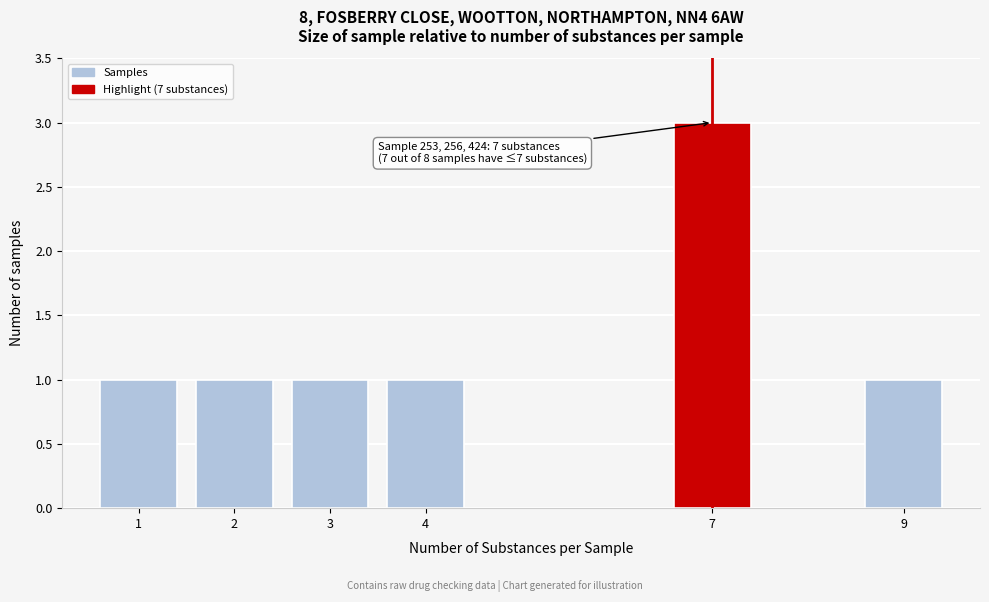

Reading left to right, what are all the values shown in this chart?

1=1	2=1	3=1	4=1	7=3	9=1